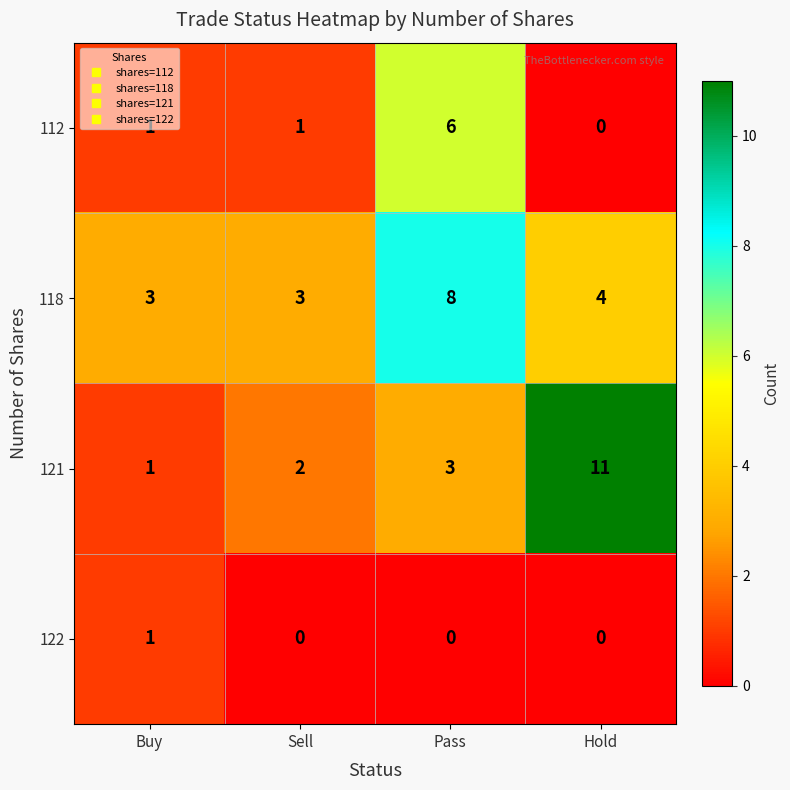

Which series has the largest total across all categories?

118